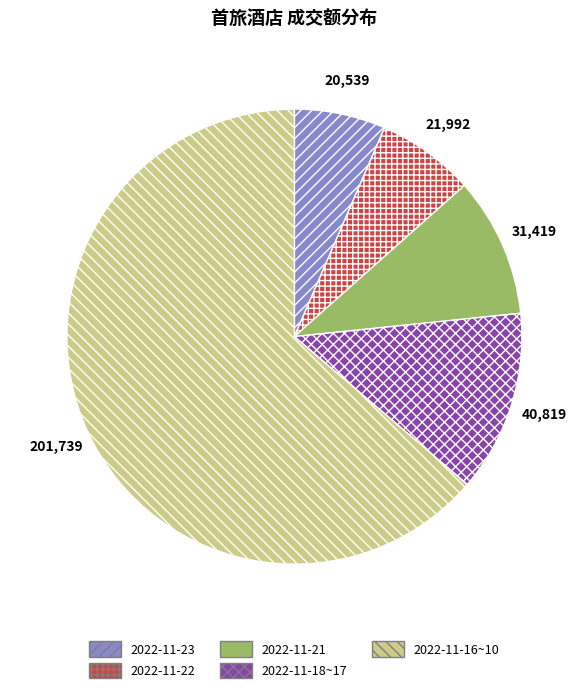

Does any single category account for the majority?

Yes